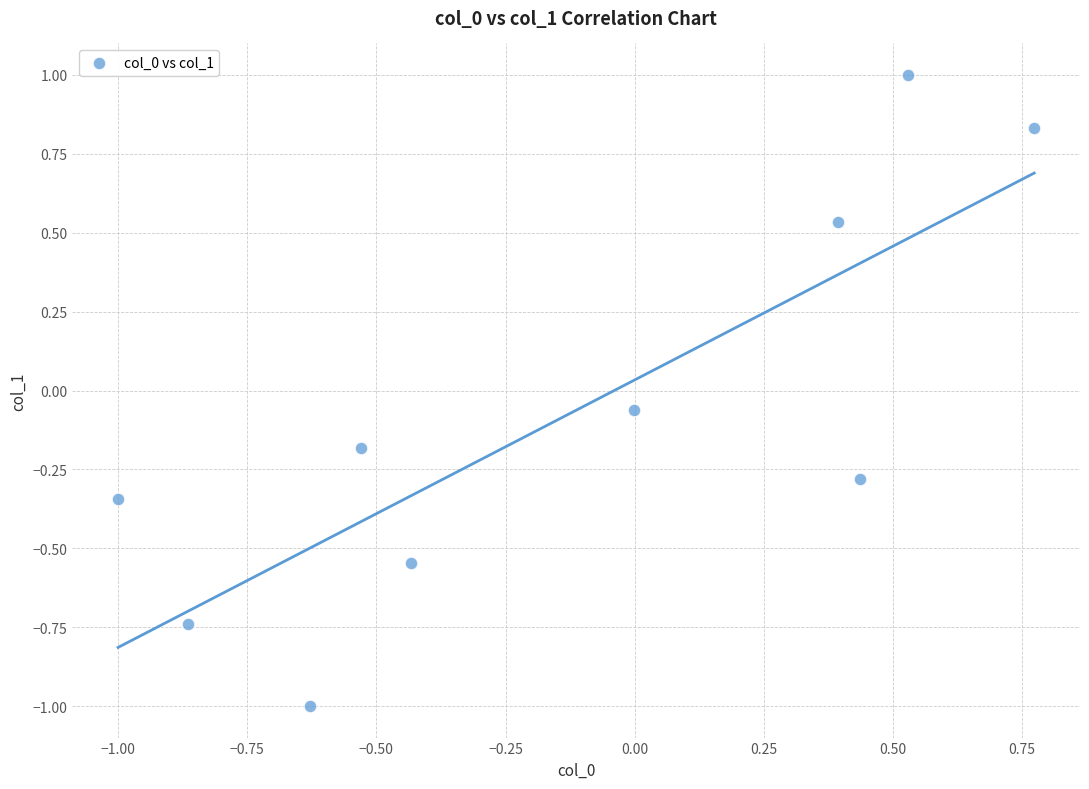

What is the range of X values (max minus min)?

1.8